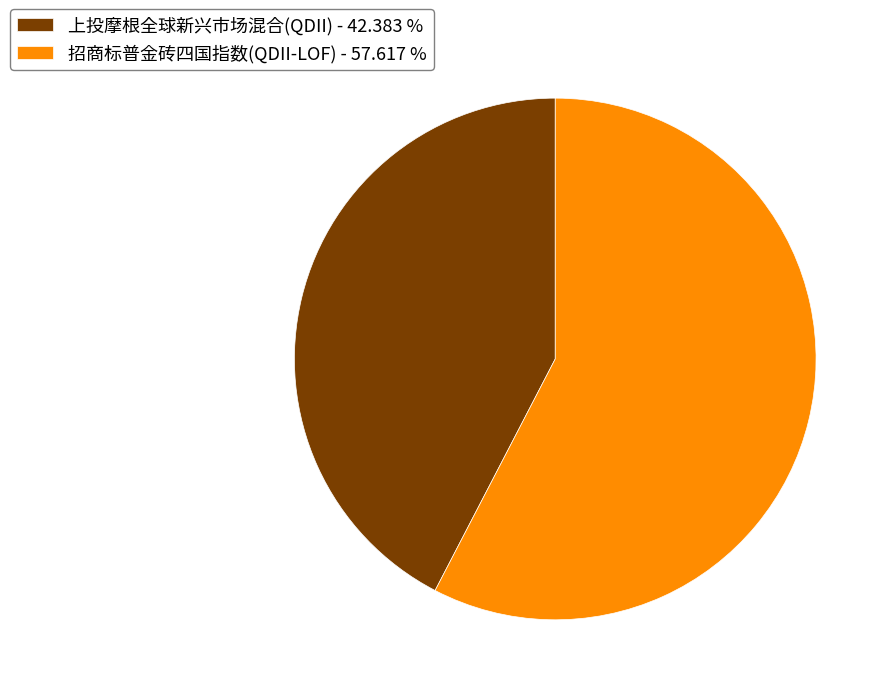

Do 招商标普金砖四国指数(QDII-LOF) - 57.617 % and 上投摩根全球新兴市场混合(QDII) - 42.383 % together represent more than half of the pie?

Yes